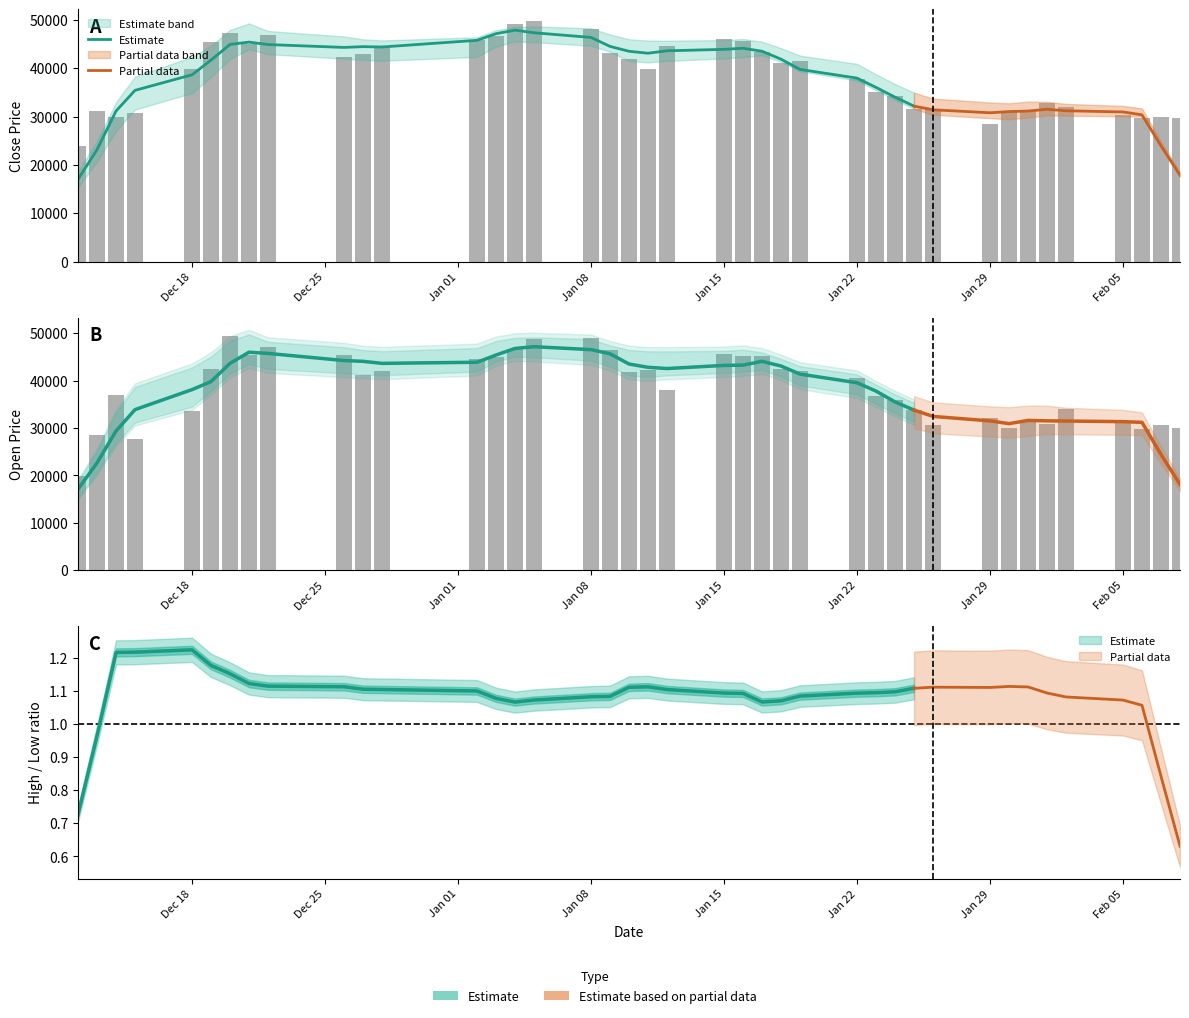

What is the difference between the maximum and second lowest values in the Open series?

21750